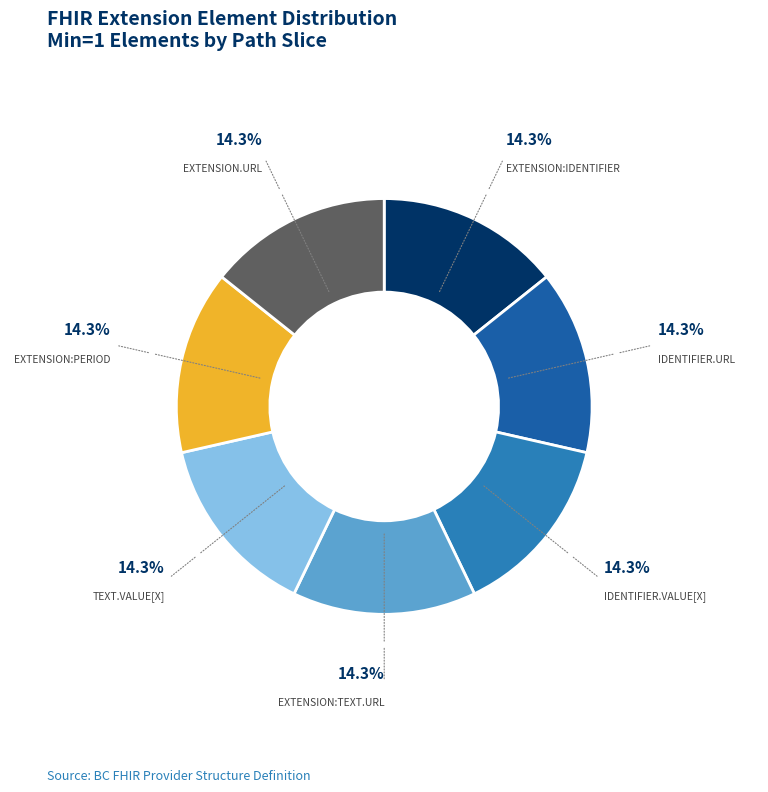

Is there any slice that represents more than half of the pie?

No